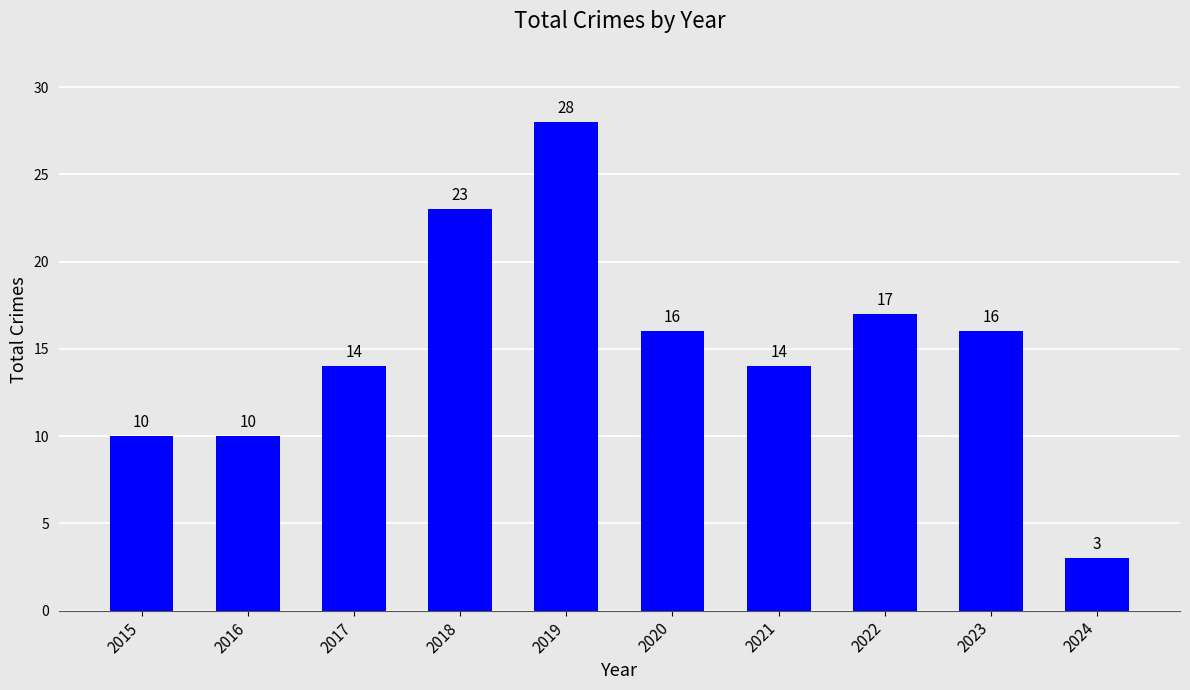

What is the change in value from 2015 to 2023?

+6